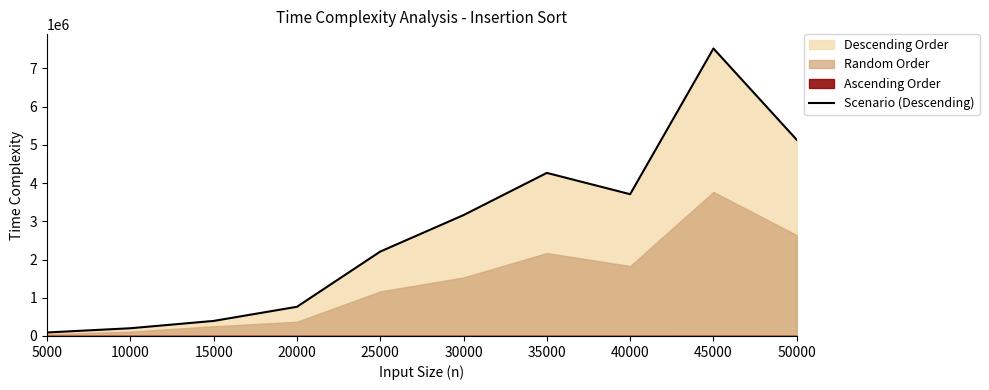

Which label corresponds to the smallest value in the chart?

5000